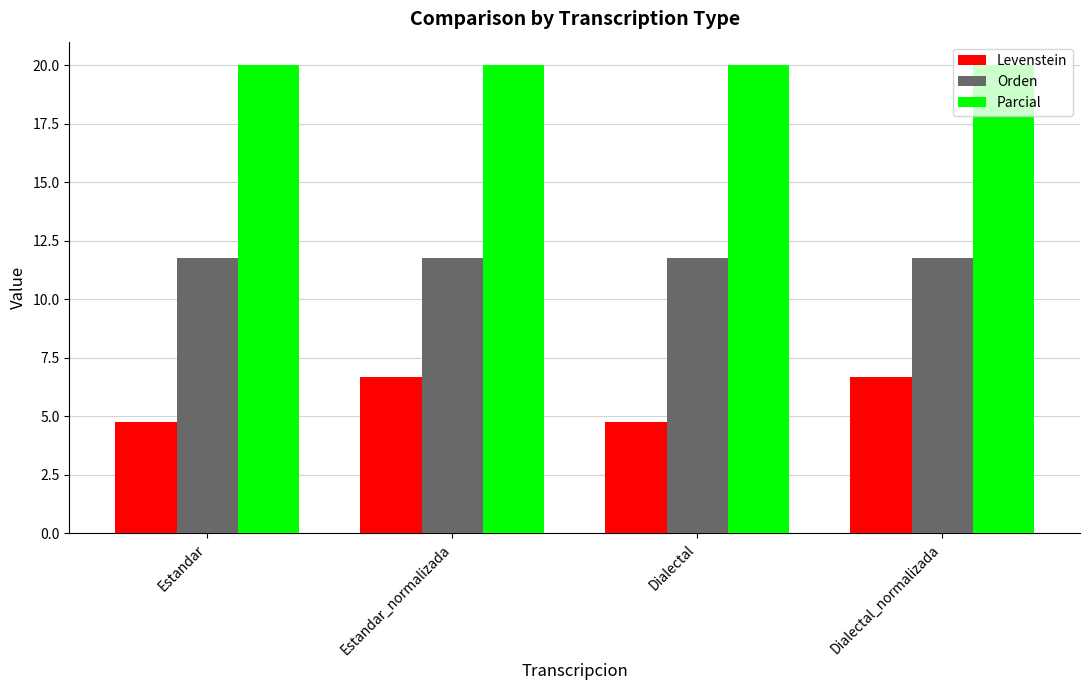

Which series has the widest spread of values?

Levenstein